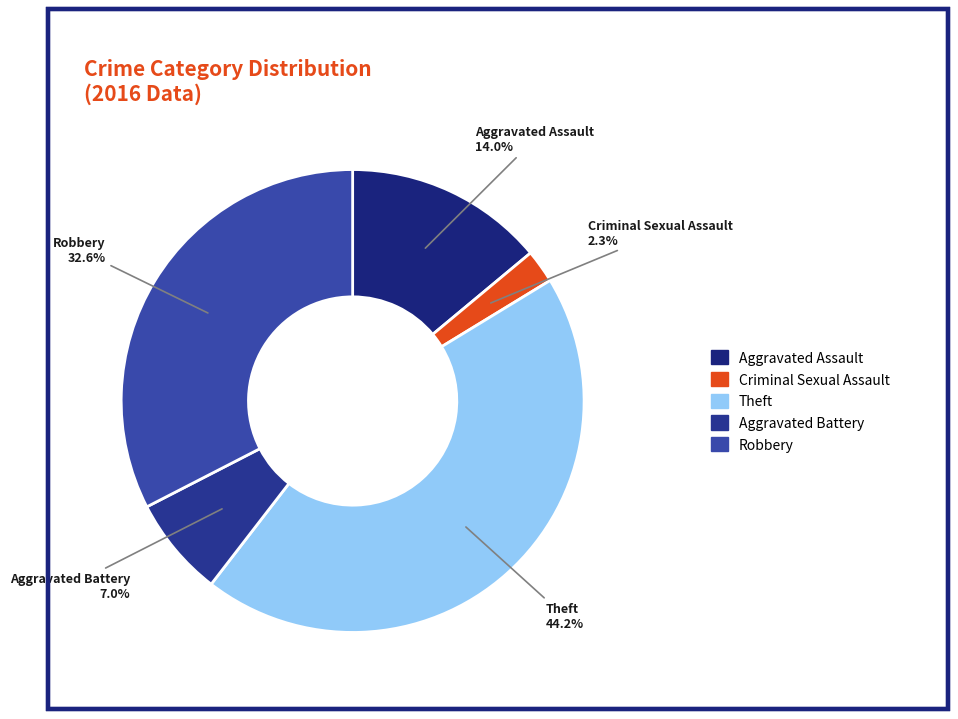

To the nearest percent, what is the difference between the largest and smallest slice percentages?

42%